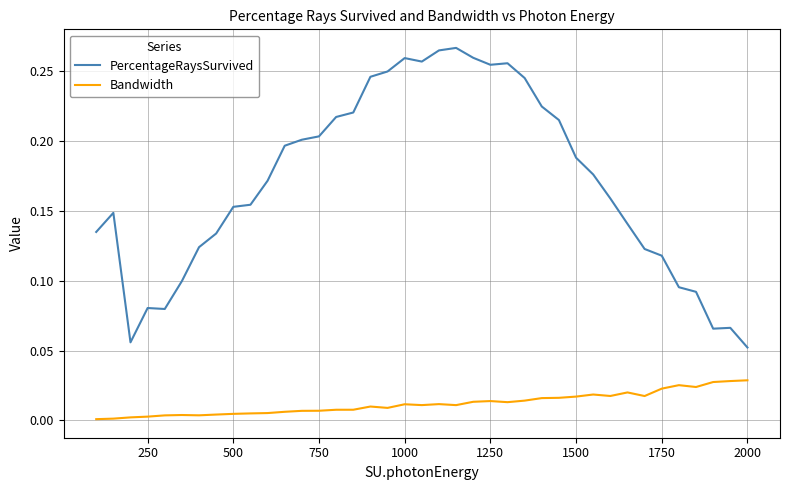

Which series has the widest spread of values?

PercentageRaysSurvived